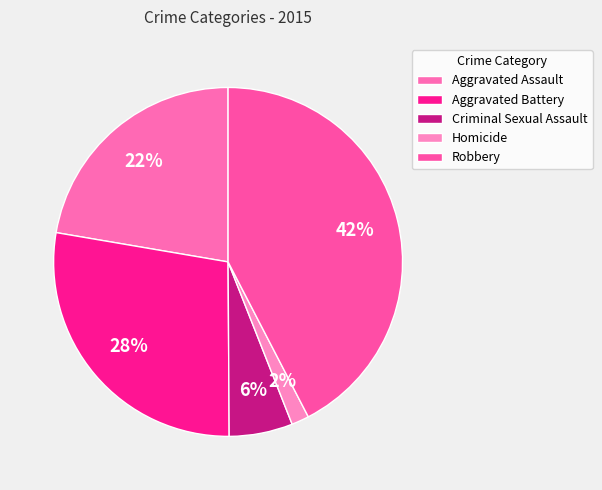

Count the number of slices in the pie.

5